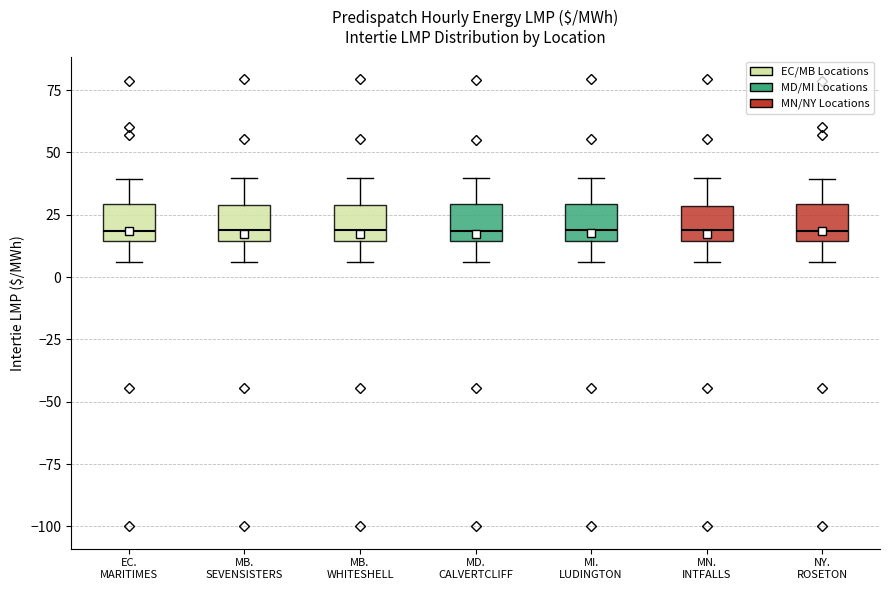

Reading left to right, transcribe this box plot: for each box, give where its median line is, the range the box spans, and where its two whiskers end, as read against the y-axis. The values are not printed on the chart, so give them approximately, as read against the axis.

EC. MARITIMES: median 20, box 15 to 30, whiskers 5 to 40
MB. SEVENSISTERS: median 20, box 15 to 30, whiskers 5 to 40
MB. WHITESHELL: median 20, box 15 to 30, whiskers 5 to 40
MD. CALVERTCLIFF: median 20, box 15 to 30, whiskers 5 to 40
MI. LUDINGTON: median 20, box 15 to 30, whiskers 5 to 40
MN. INTFALLS: median 20, box 15 to 30, whiskers 5 to 40
NY. ROSETON: median 20, box 15 to 30, whiskers 5 to 40